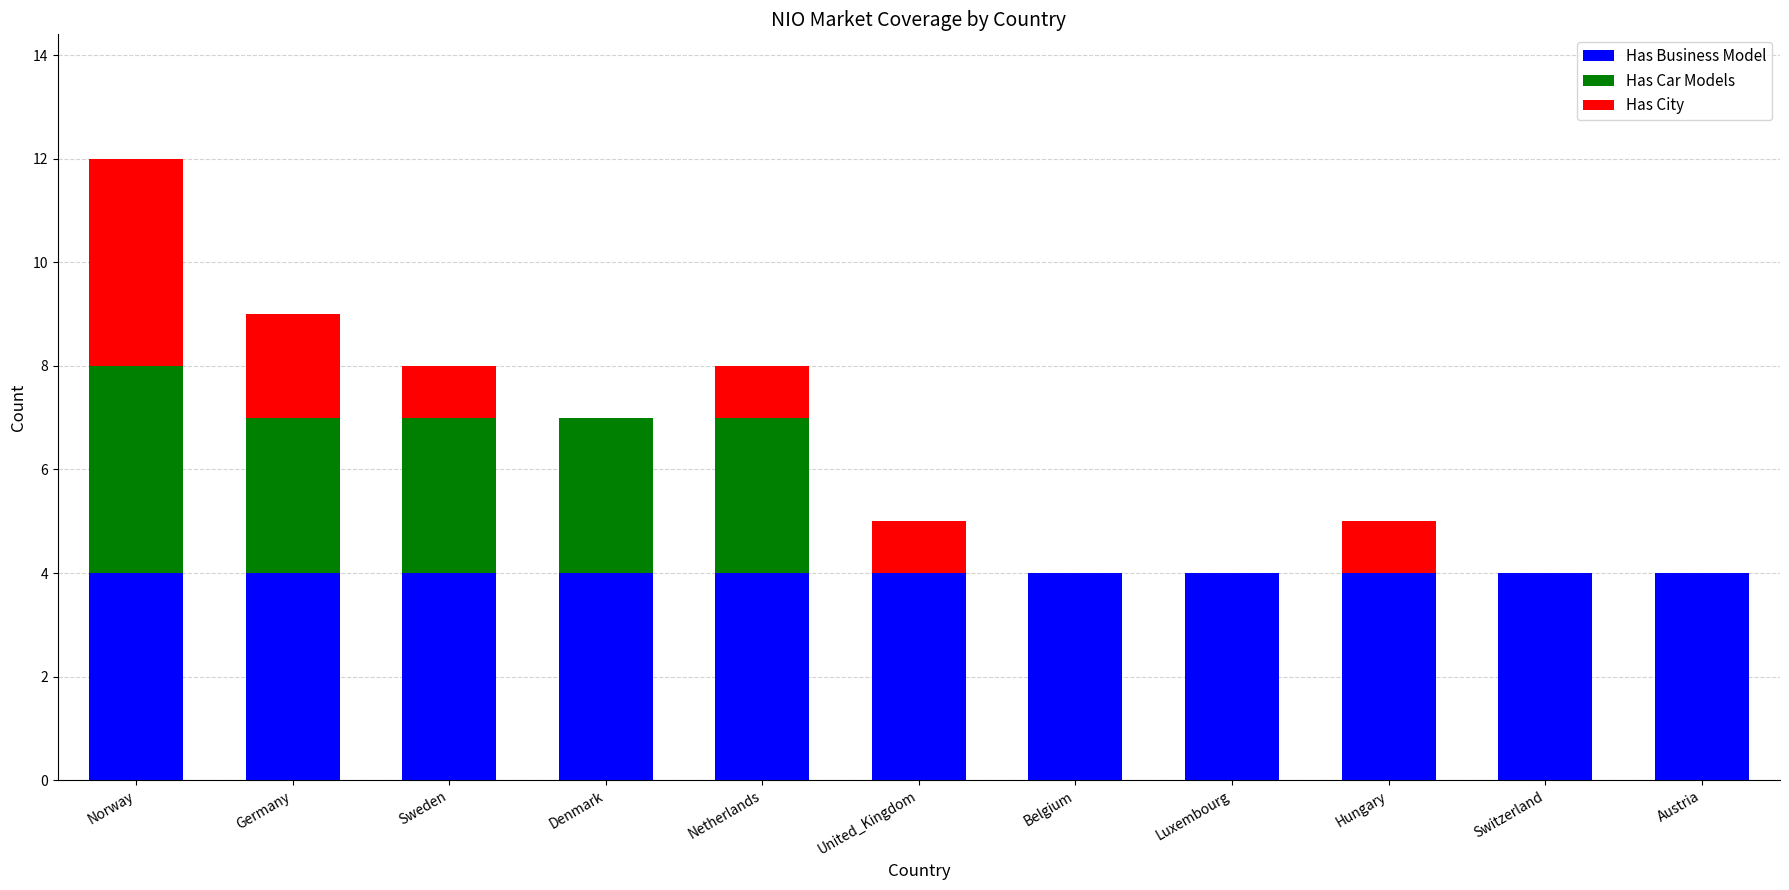

Is it true that Has Business Model equals 6 at United_Kingdom?

False